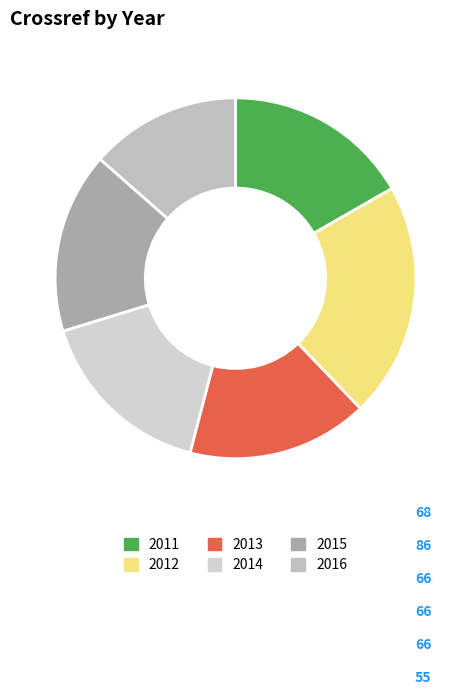

How many segments does this pie chart have?

6